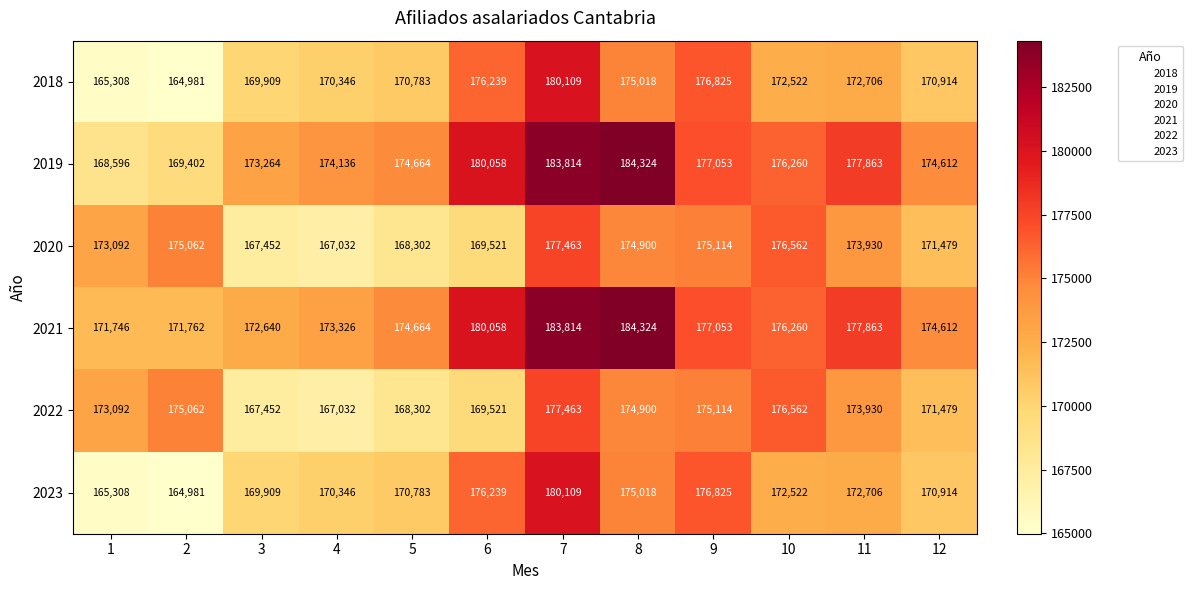

List the labels in order of 2021 value, largest first.

8, 7, 6, 11, 9, 10, 5, 12, 4, 3, 2, 1